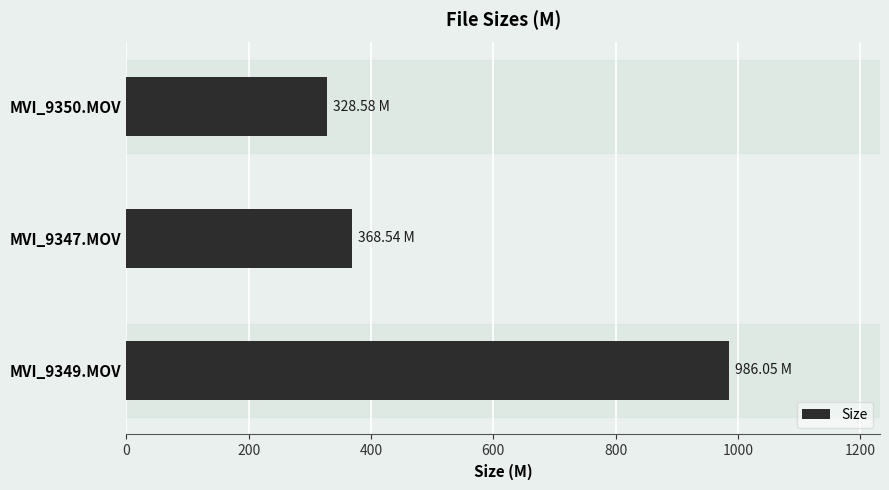

Count the number of categories in the chart.

3